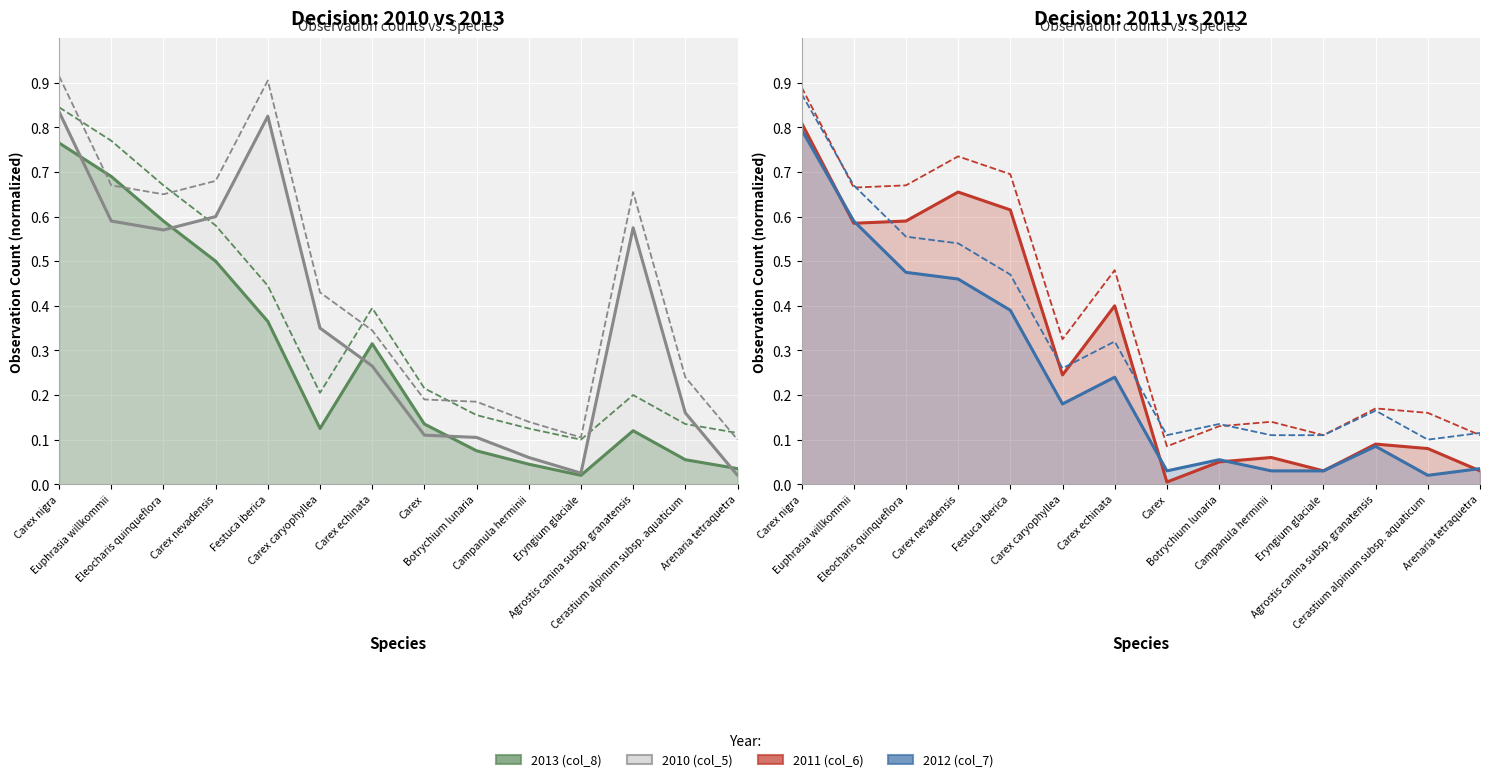

What is the label of the 11th point from the left?

Eryngium glaciale